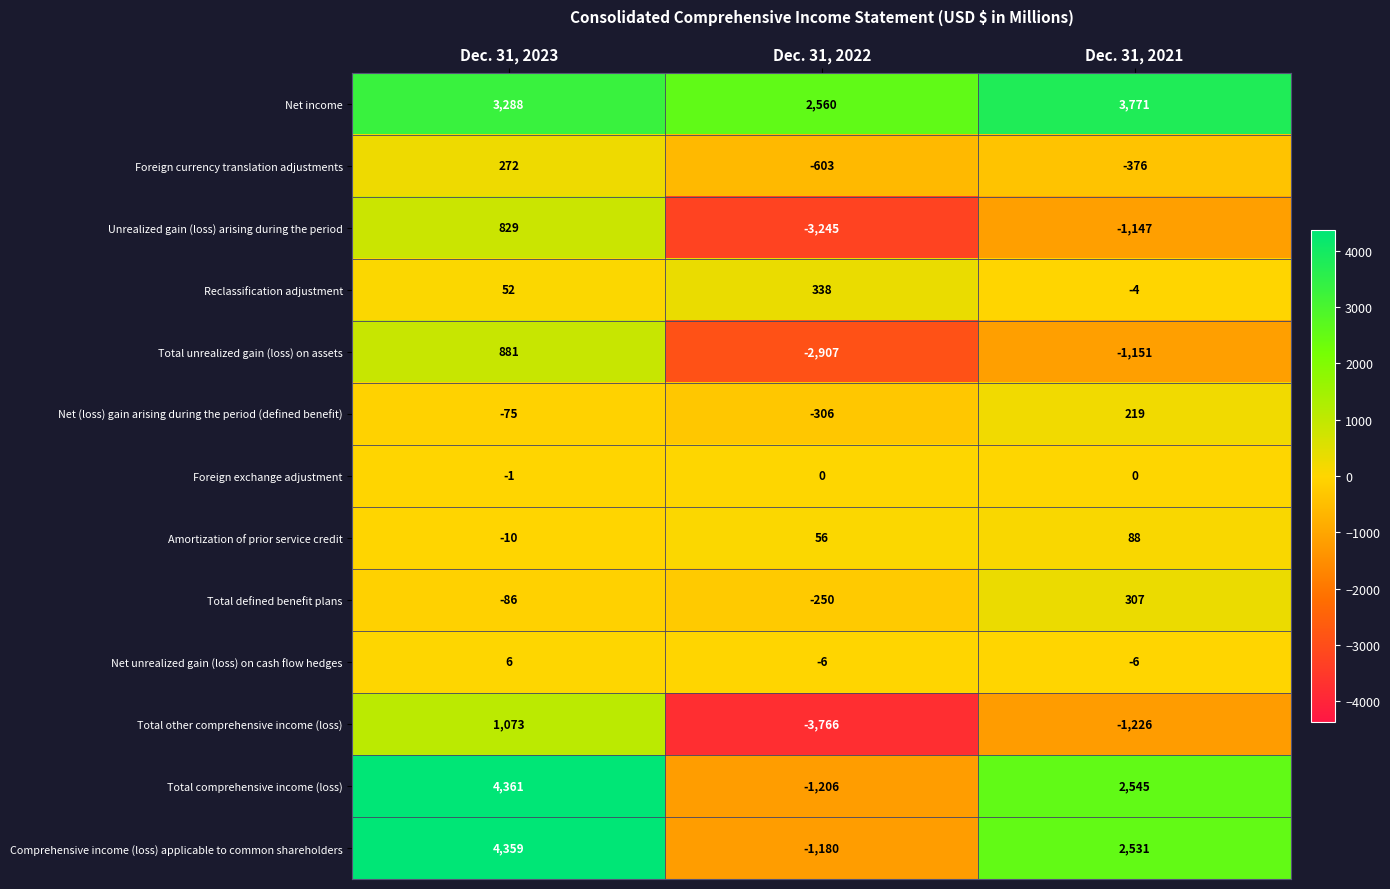

Which series changed the most between Dec. 31, 2022 and Dec. 31, 2021?

Total comprehensive income (loss)